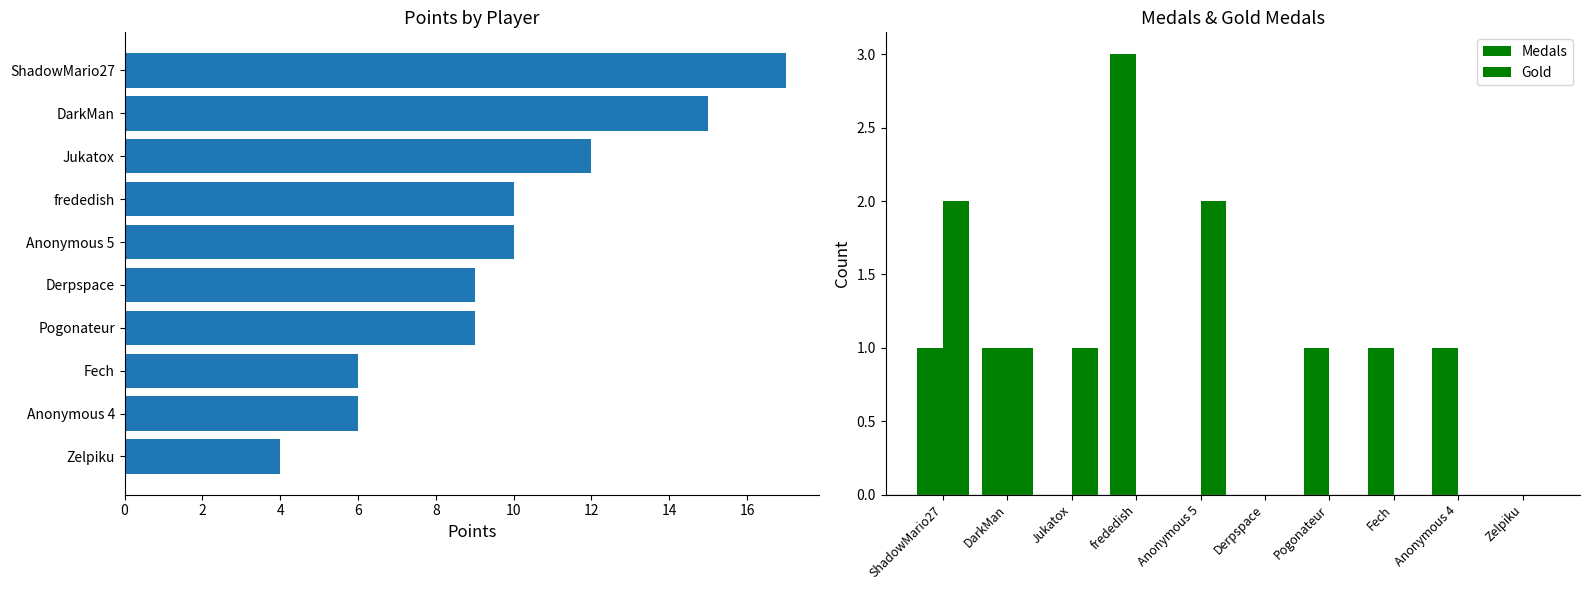

True or false: Gold has a value of -1 at Fech.

False